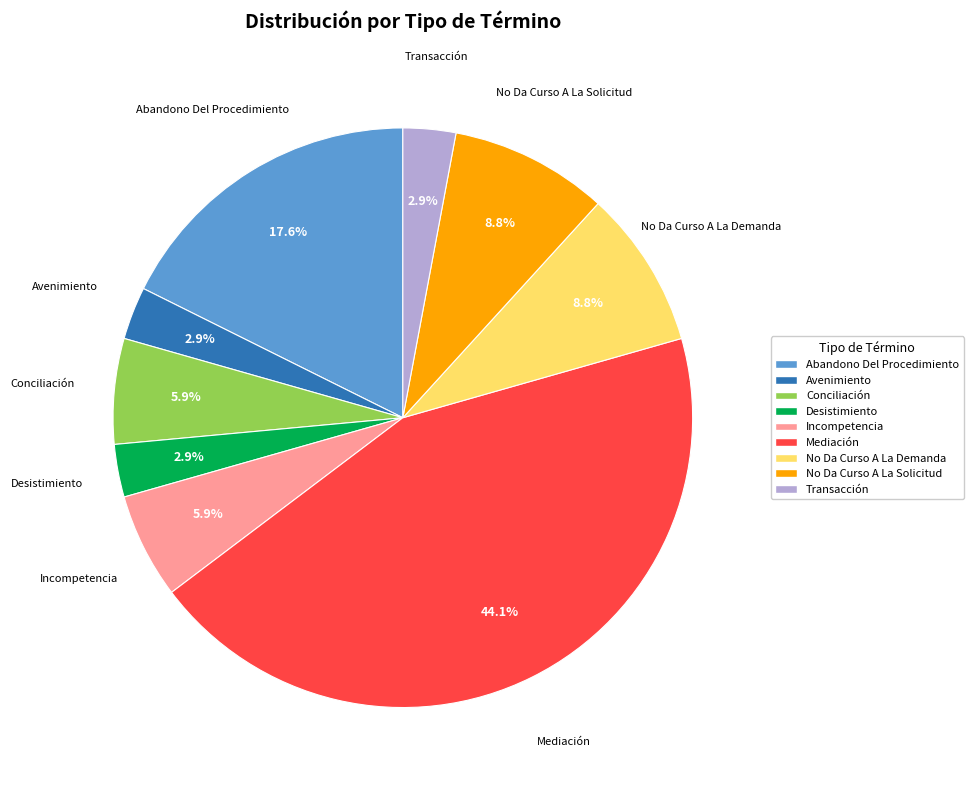

Combined, what portion of the pie is Conciliación and Abandono Del Procedimiento?

23.5%